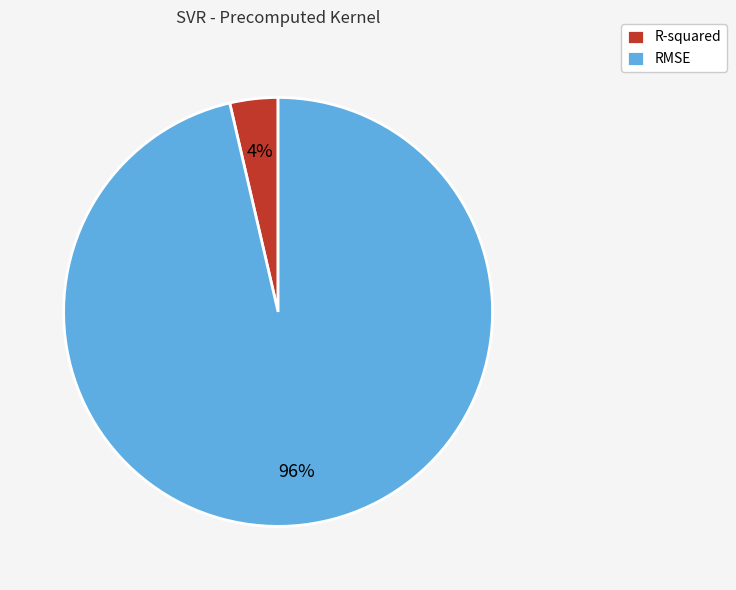

Combined, do R-squared and RMSE account for over 50%?

Yes